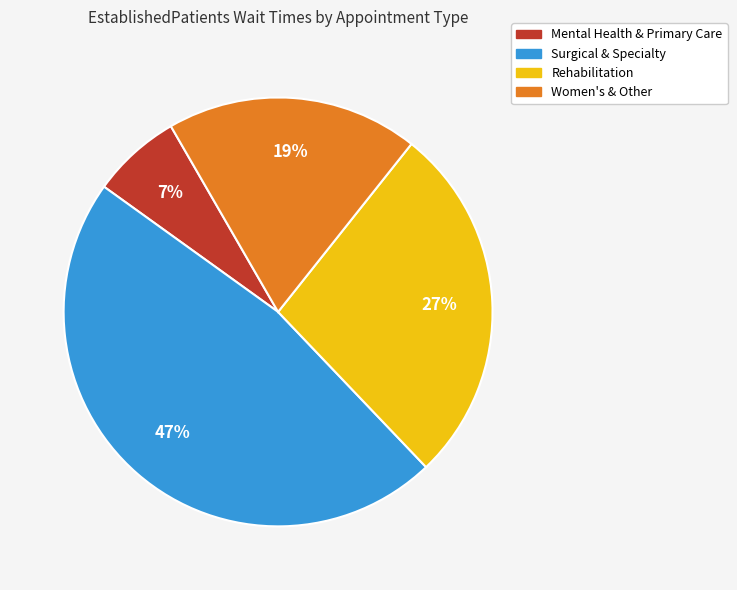

The Mental Health & Primary Care slice represents 1% of the pie. True or false?

False